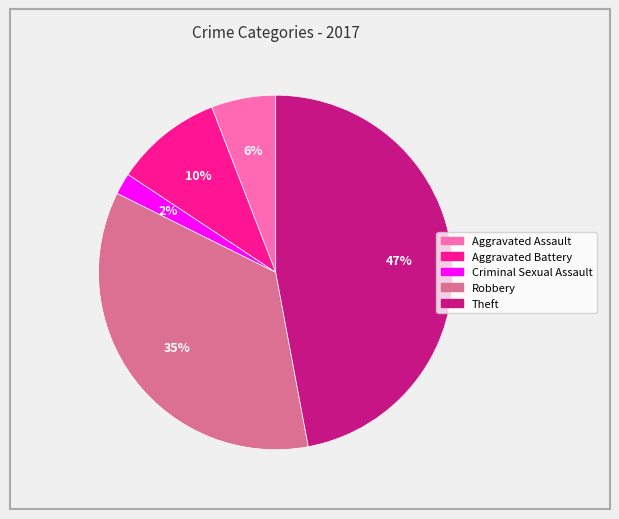

How many slices are in this pie chart?

5